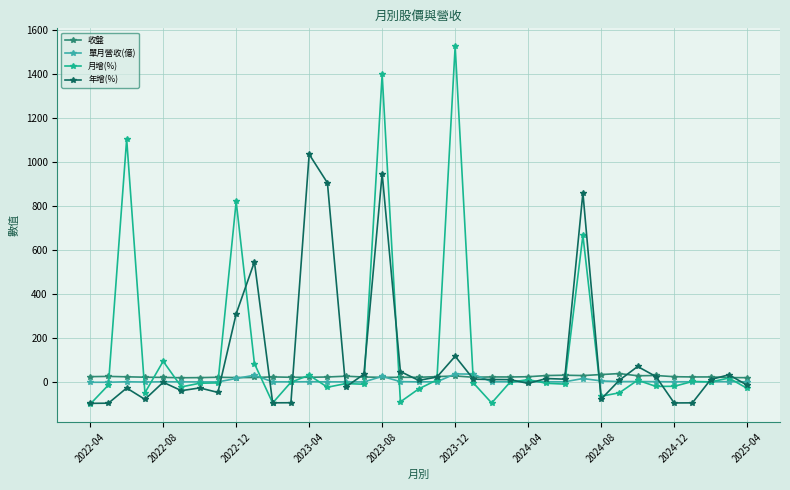

How many values in the 單月營收(億) series exceed 2?

30